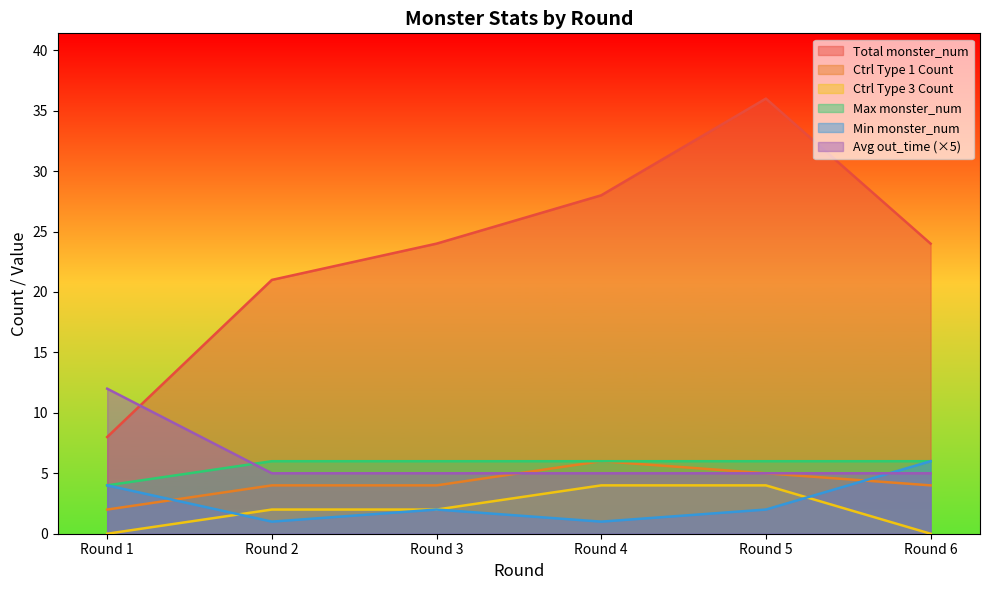

The value of Max monster_num per Round at Round 6 is 1.4. True or false?

False